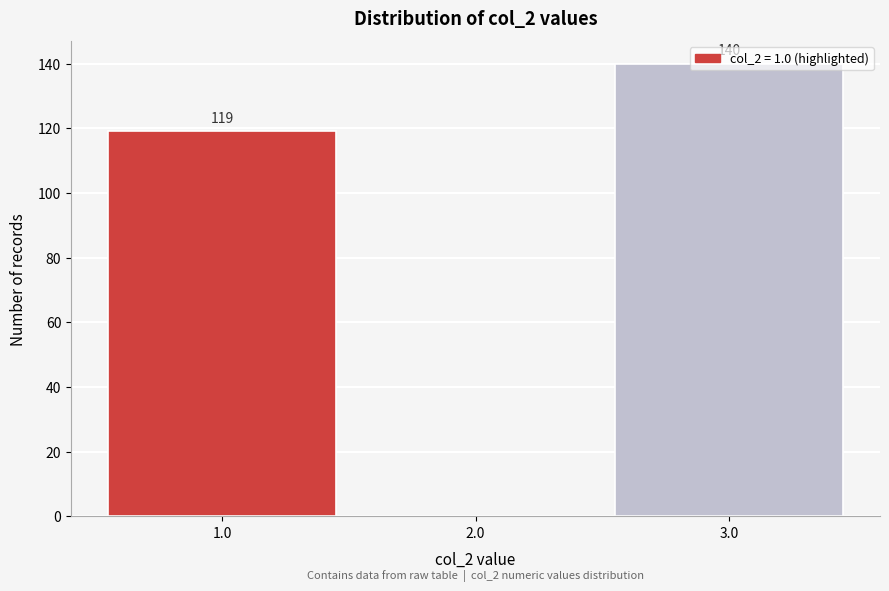

Which range on the x-axis has the tallest bar?

2.5 to 3.5